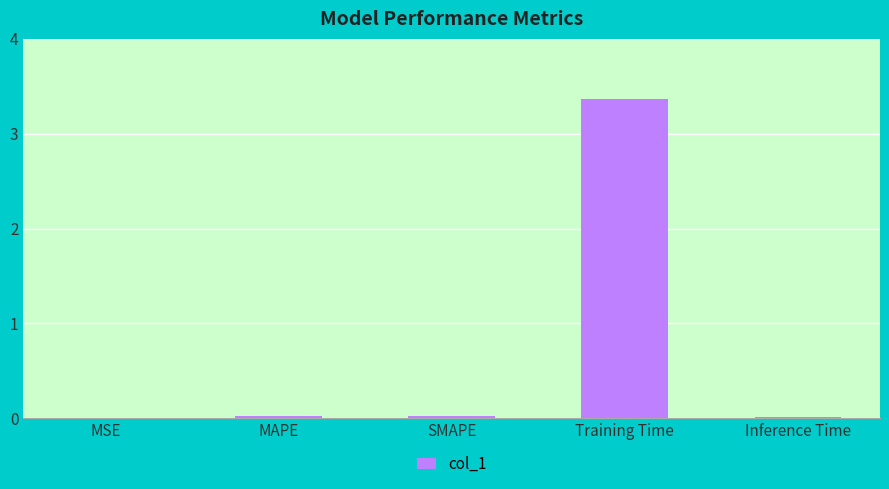

Which category has the highest value across all series?

Training Time